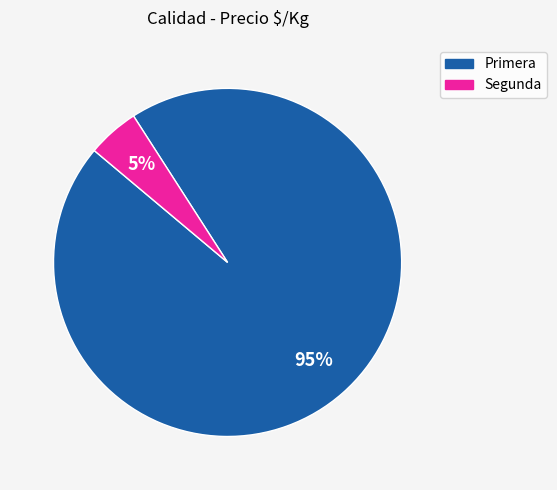

True or false: Segunda accounts for 5% of the total.

True